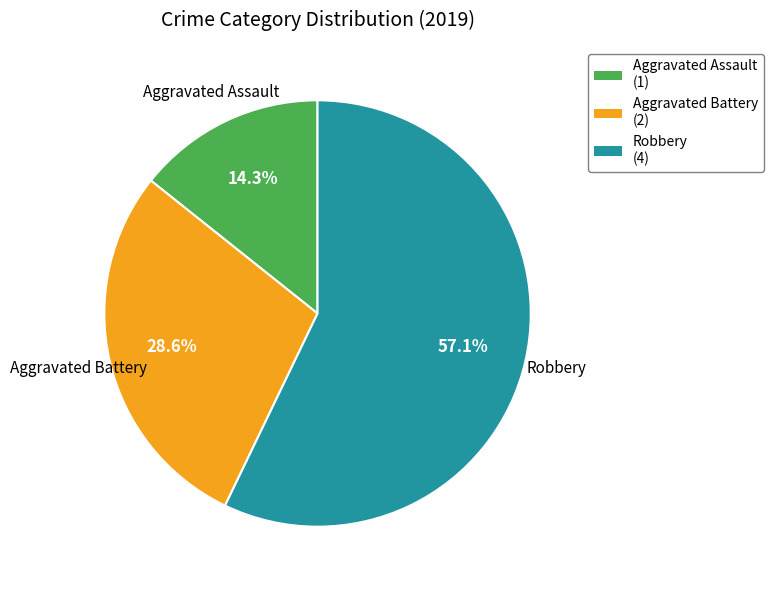

What percentage is the Robbery slice, to the nearest percent?

57%